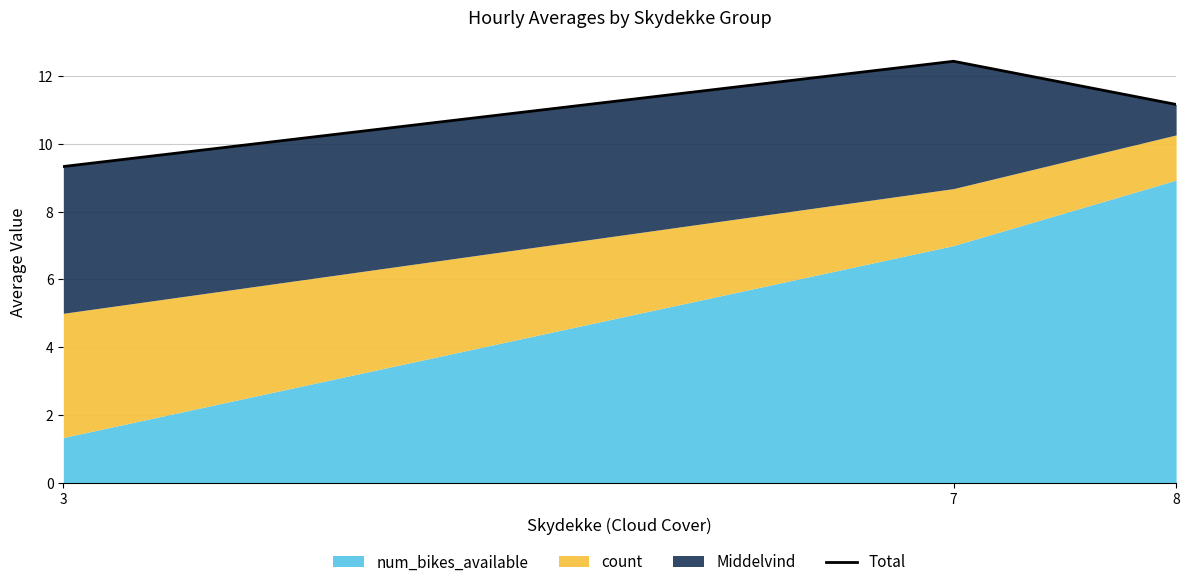

What is the approximate value at 8?

11.2